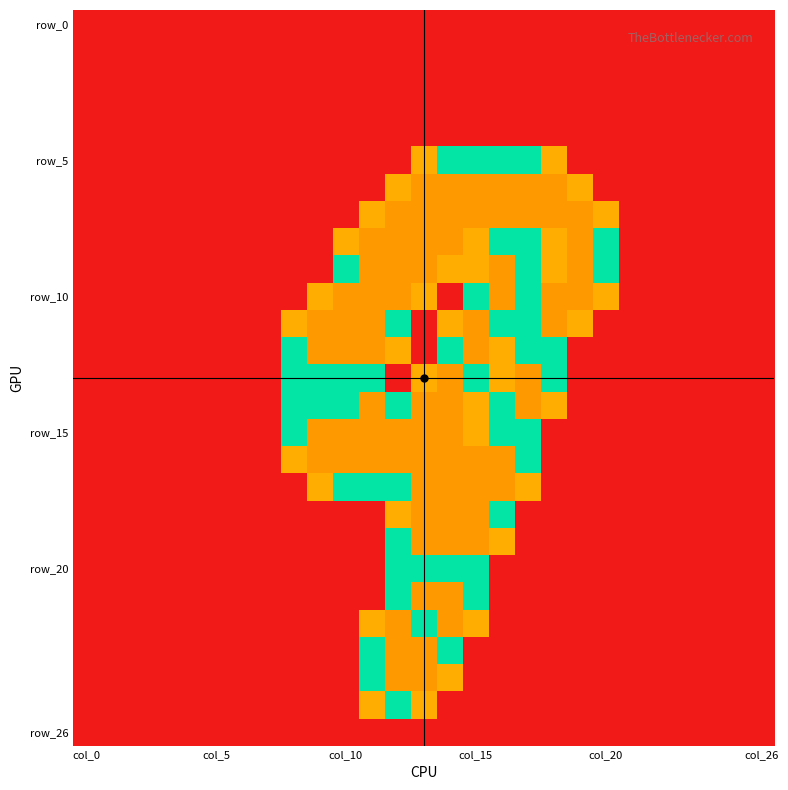

Count the number of categories in the chart.

27